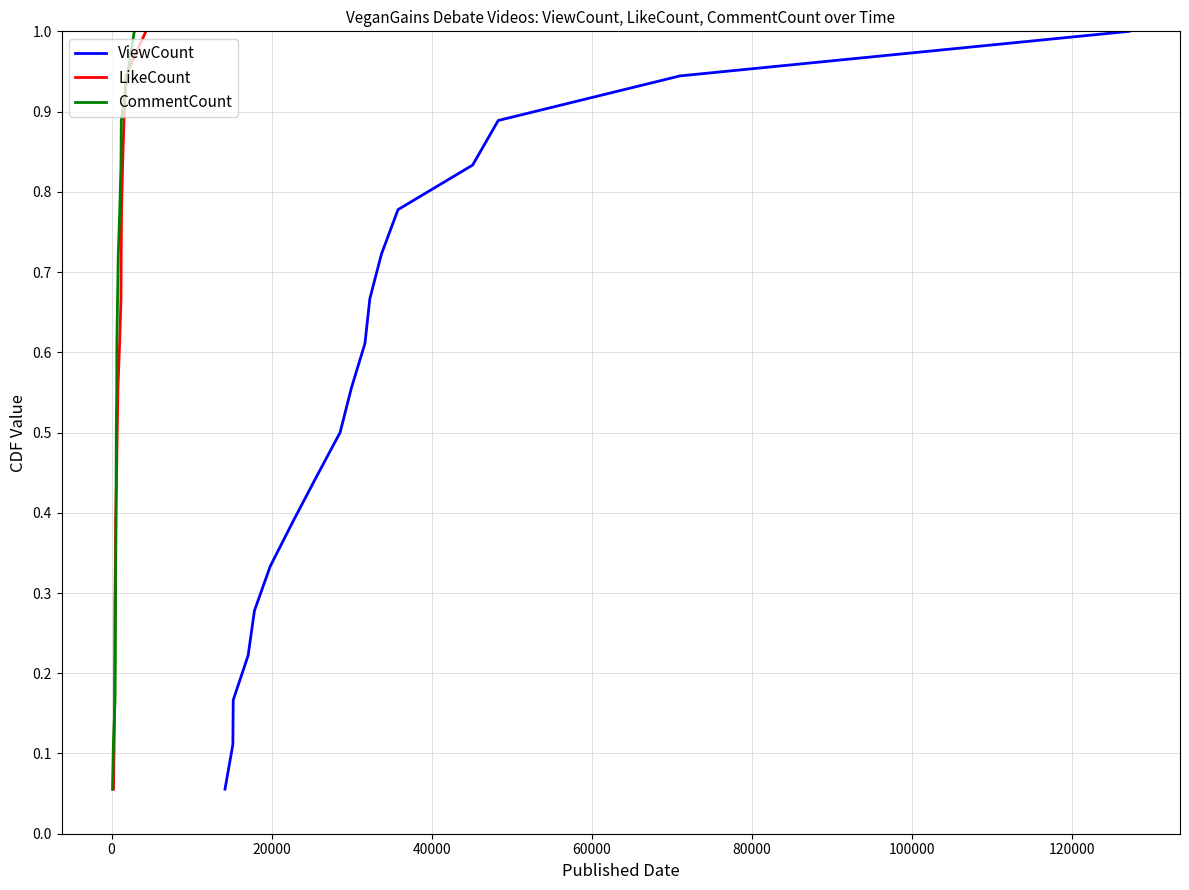

Which series has the largest total across all categories?

ViewCount